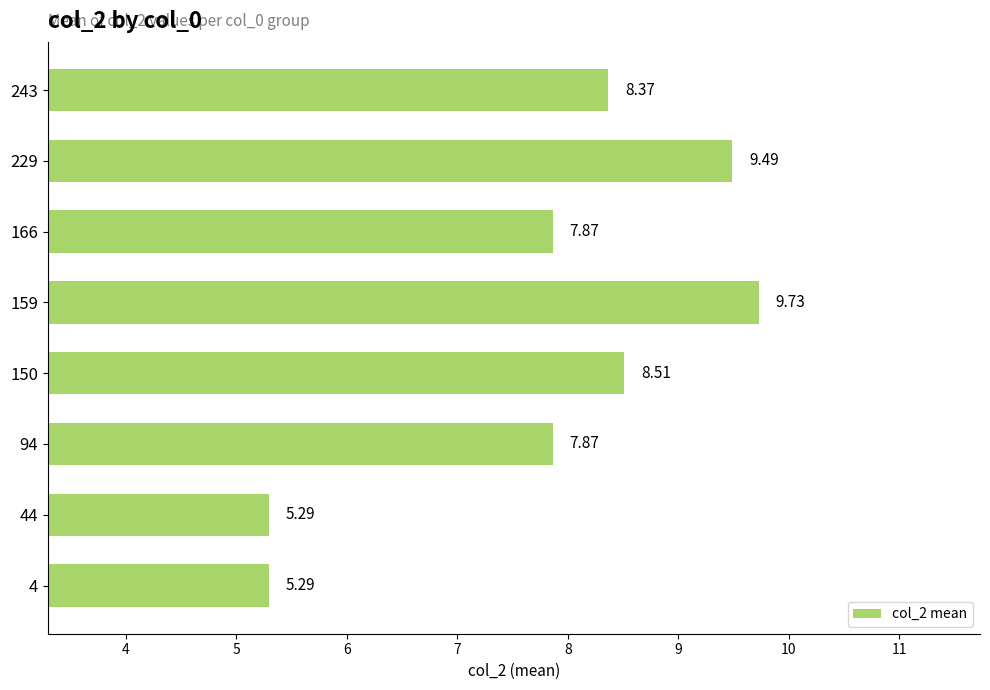

What is the change in value from 150 to 159?

+1.2